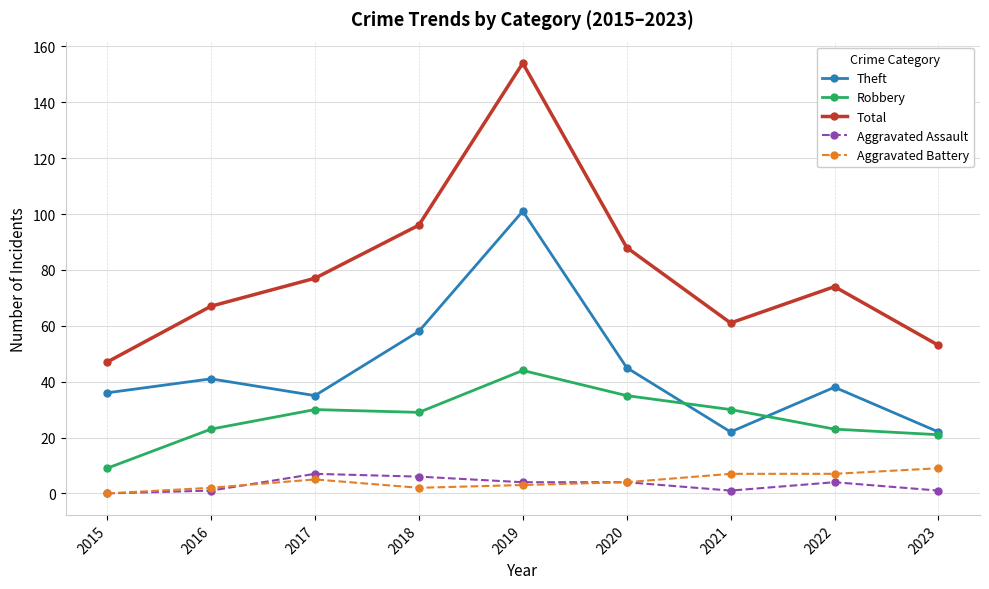

What are all the series names shown in the legend?

Theft, Robbery, Total, Aggravated Assault, Aggravated Battery